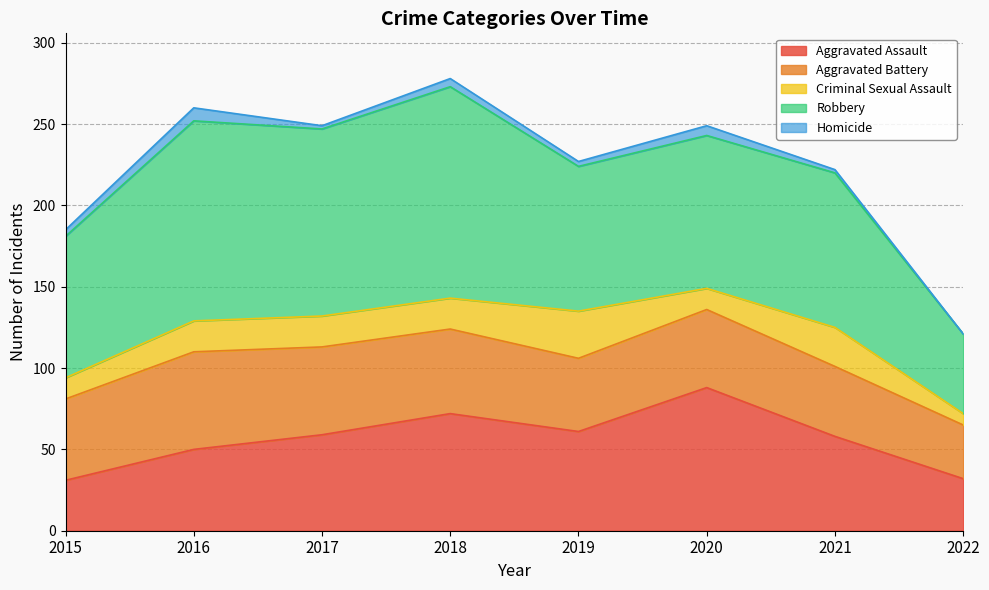

What is the sum of the Aggravated Assault values at 2022 and 2021?

90